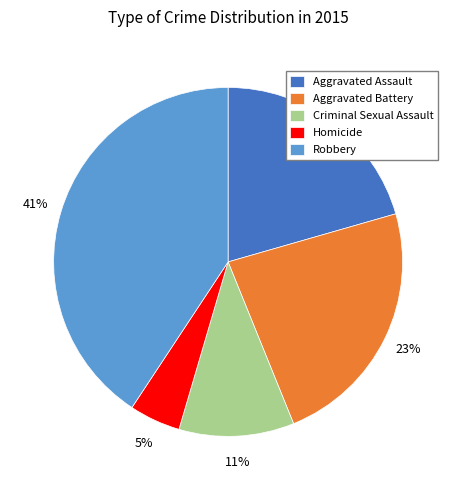

Approximately how many times larger is the value at Criminal Sexual Assault compared to Homicide?

2.2